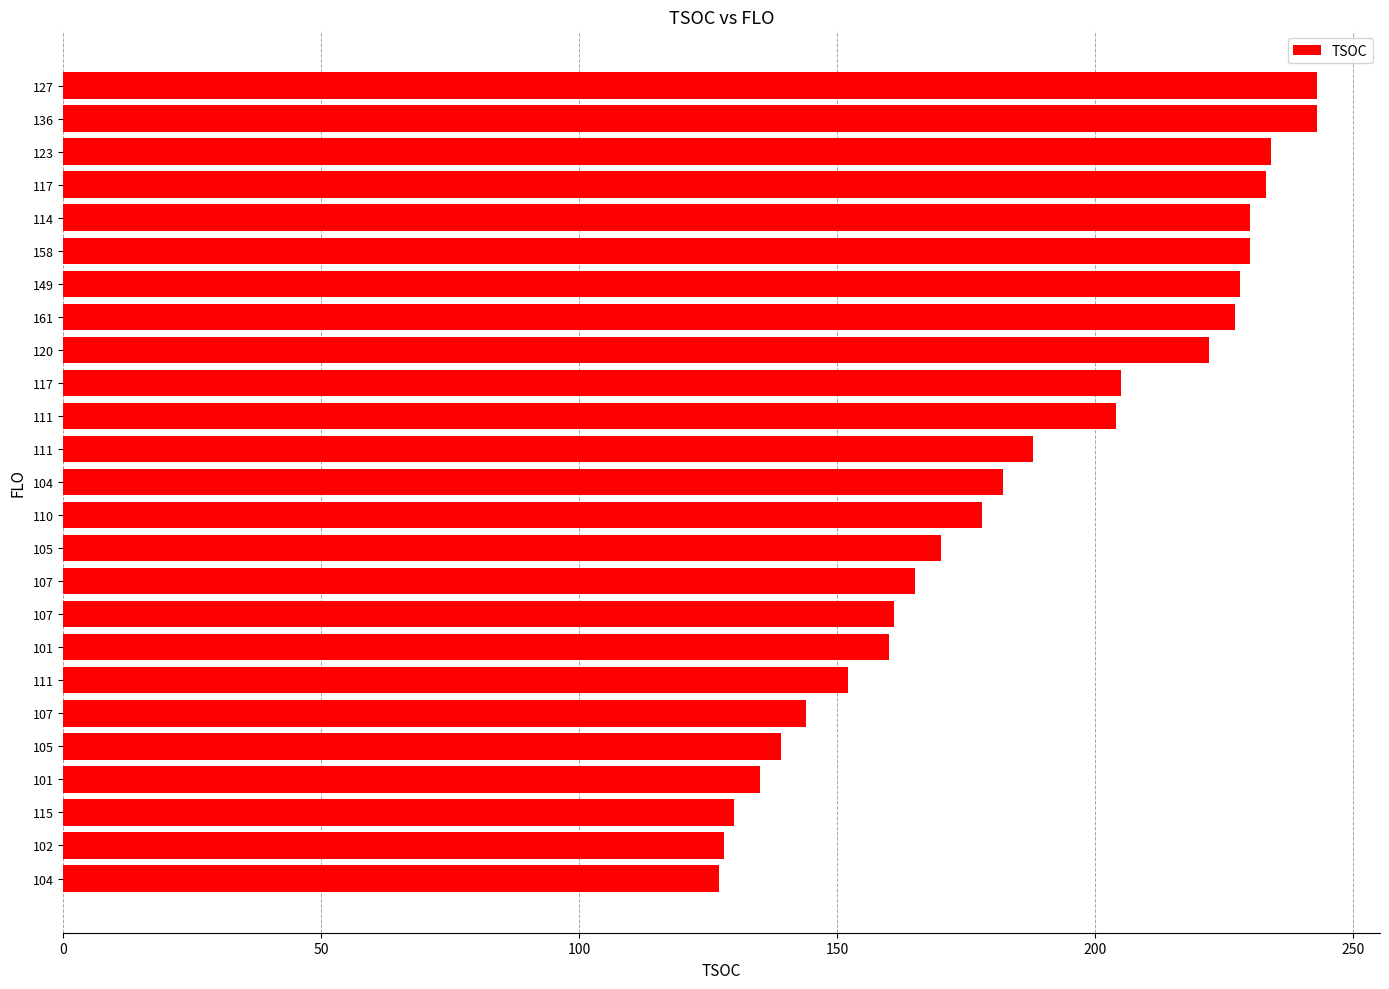

Count the number of categories in the chart.

25